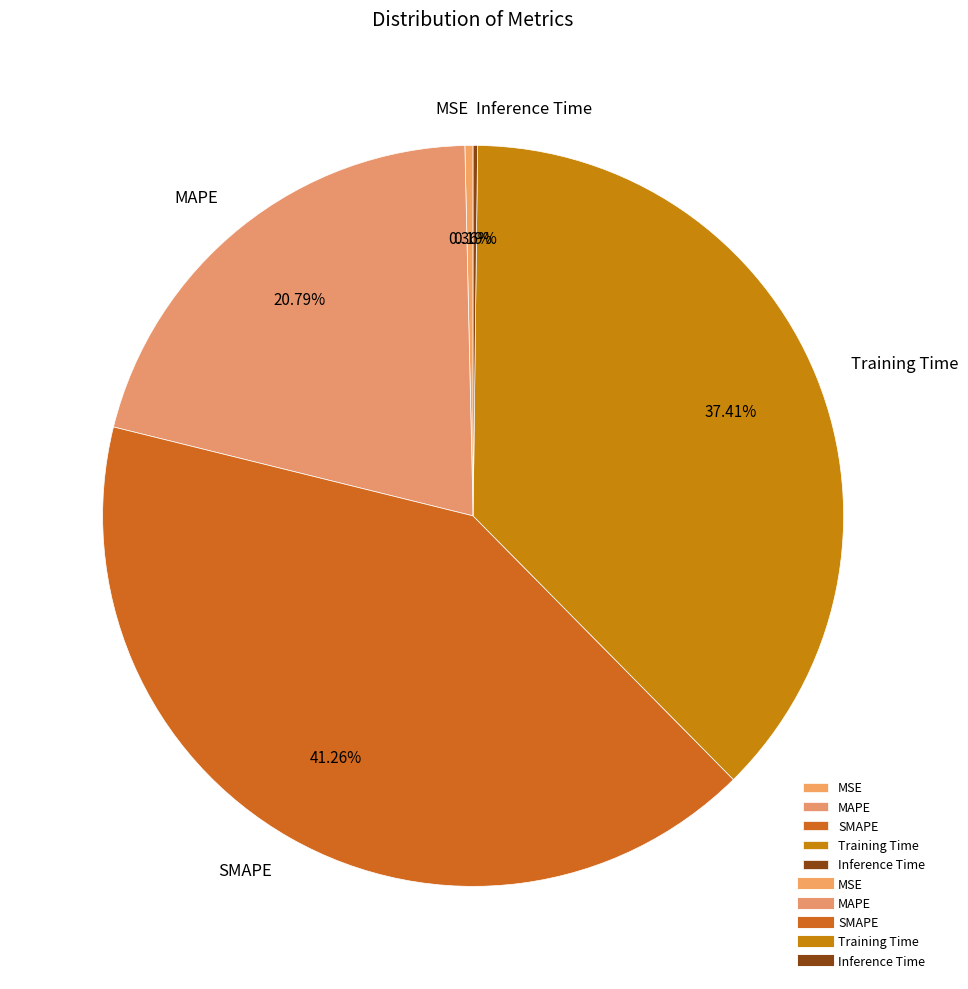

Between Training Time and SMAPE, which is larger?

SMAPE